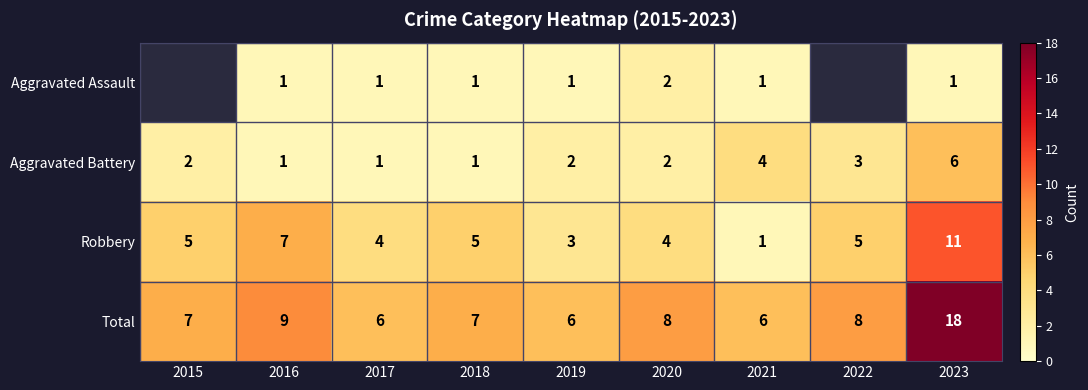

Which series has the widest spread of values?

Total